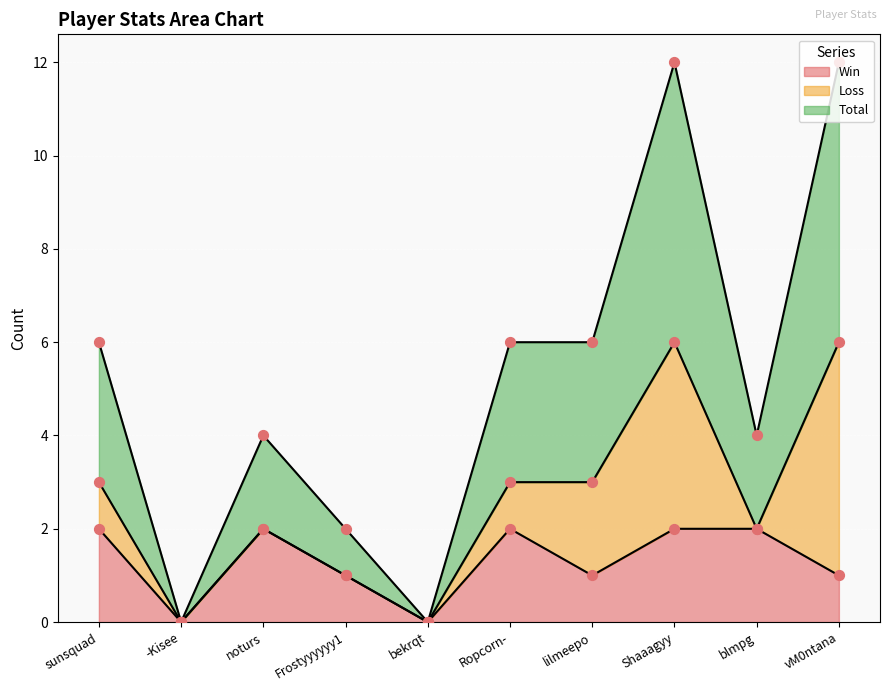

Is the value of Total at vM0ntana greater than the value of Win at Frostyyyyyy1?

Yes